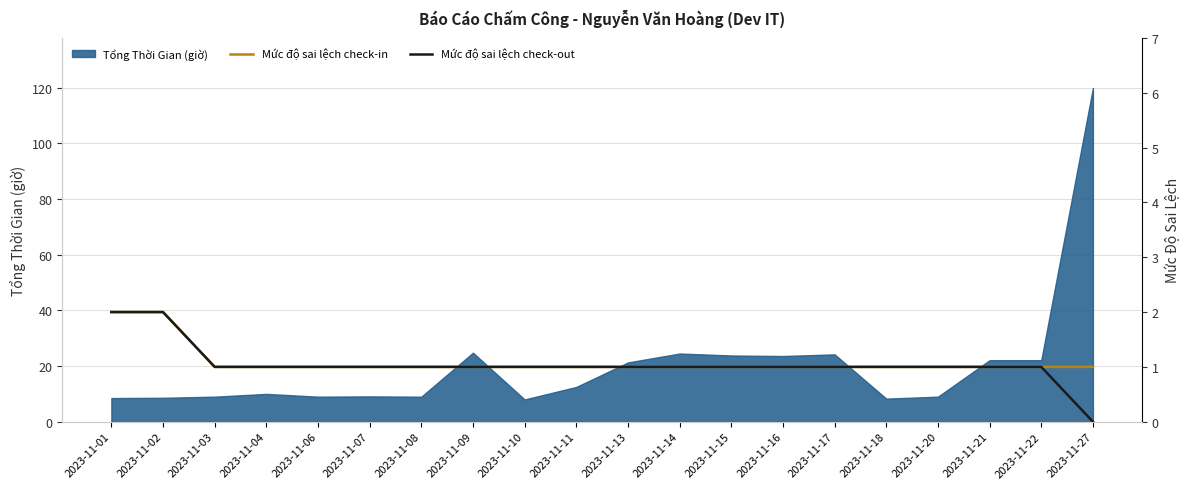

What is the average value of the Mức độ sai lệch check-in series?

1